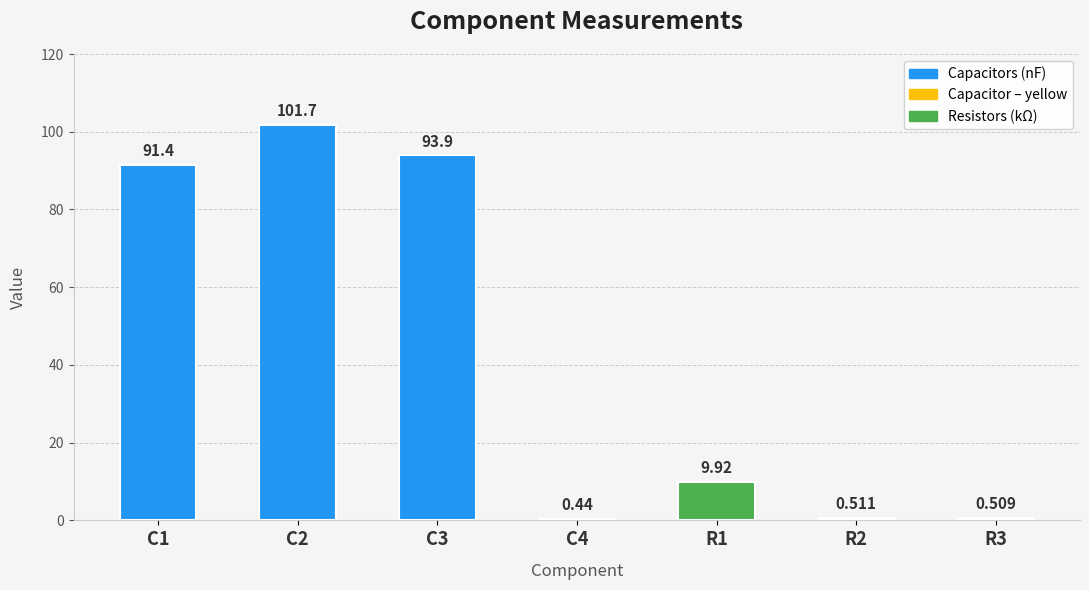

How many distinct data groups are displayed?

1